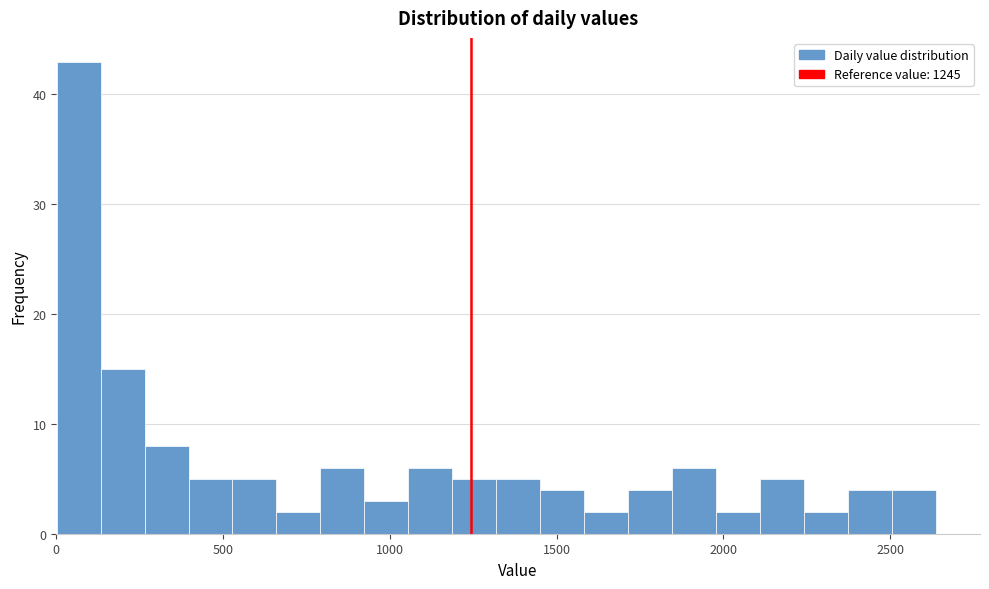

Read against the x-axis, roughly where is the centre of the tallest bar?

50